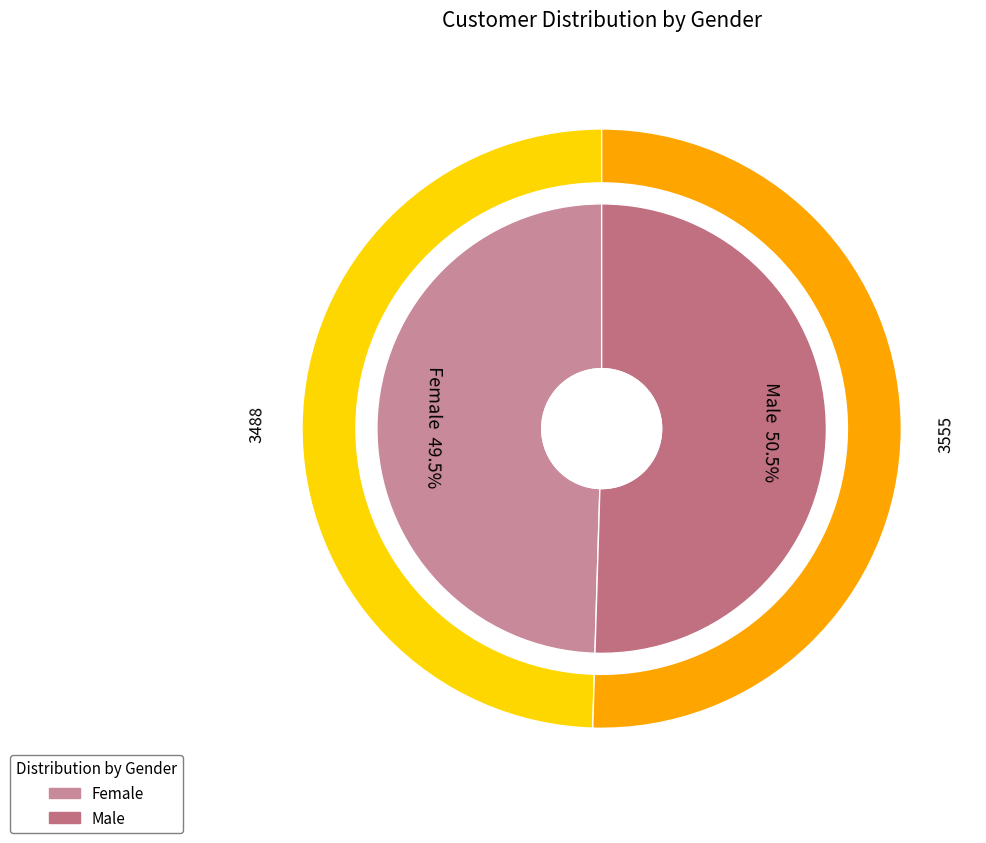

What is the ratio of the value at Female to the value at Male?

1.0